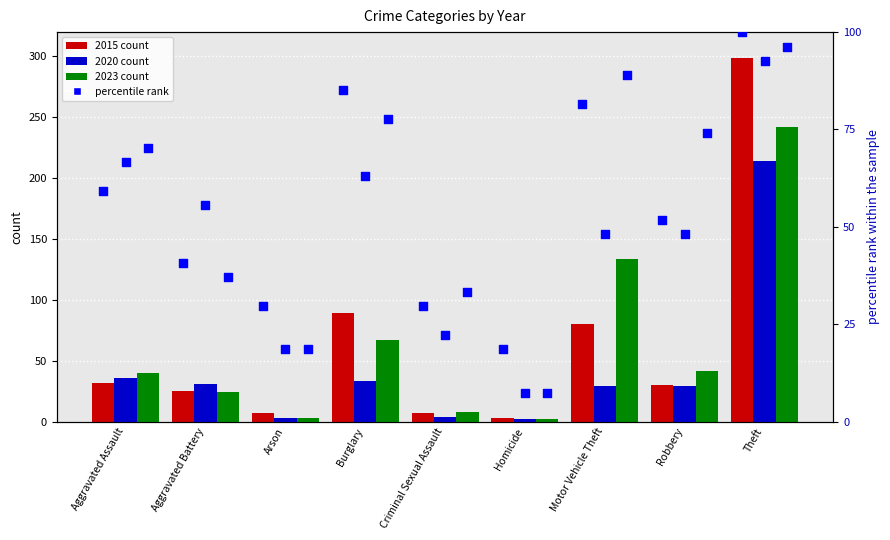

At how many categories does at least one series exceed 31?

7